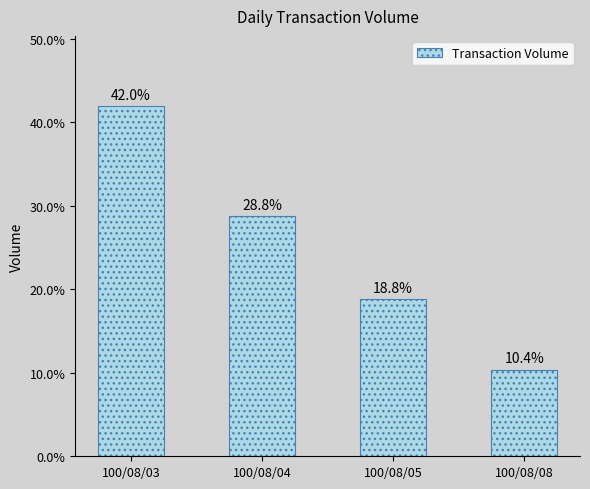

Count the number of values greater than 28.

2